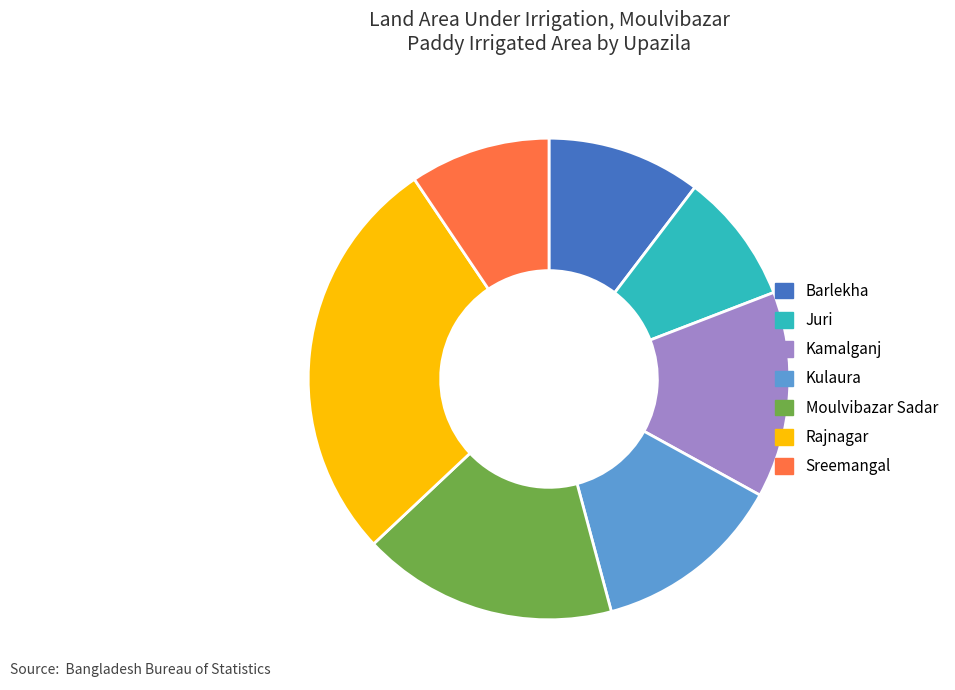

Combined, do Rajnagar and Moulvibazar Sadar account for over 50%?

No